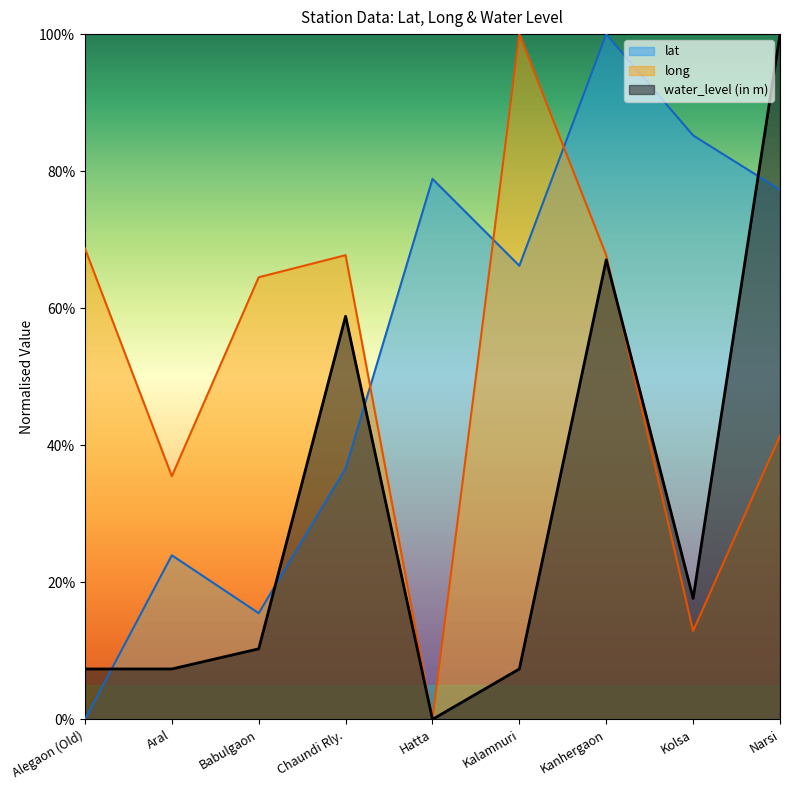

Reading left to right, transcribe all the data shown in this chart.

lat: Alegaon (Old)=0.0	Aral=23.9	Babulgaon=15.5	Chaundi Rly.=36.6	Hatta=78.9	Kalamnuri=66.2	Kanhergaon=100.0	Kolsa=85.2	Narsi=77.3
long: Alegaon (Old)=68.7	Aral=35.5	Babulgaon=64.5	Chaundi Rly.=67.7	Hatta=0.0	Kalamnuri=100.0	Kanhergaon=67.7	Kolsa=12.9	Narsi=41.4
water_level (in m): Alegaon (Old)=7.4	Aral=7.4	Babulgaon=10.3	Chaundi Rly.=58.8	Hatta=0.0	Kalamnuri=7.4	Kanhergaon=67.1	Kolsa=17.6	Narsi=100.0